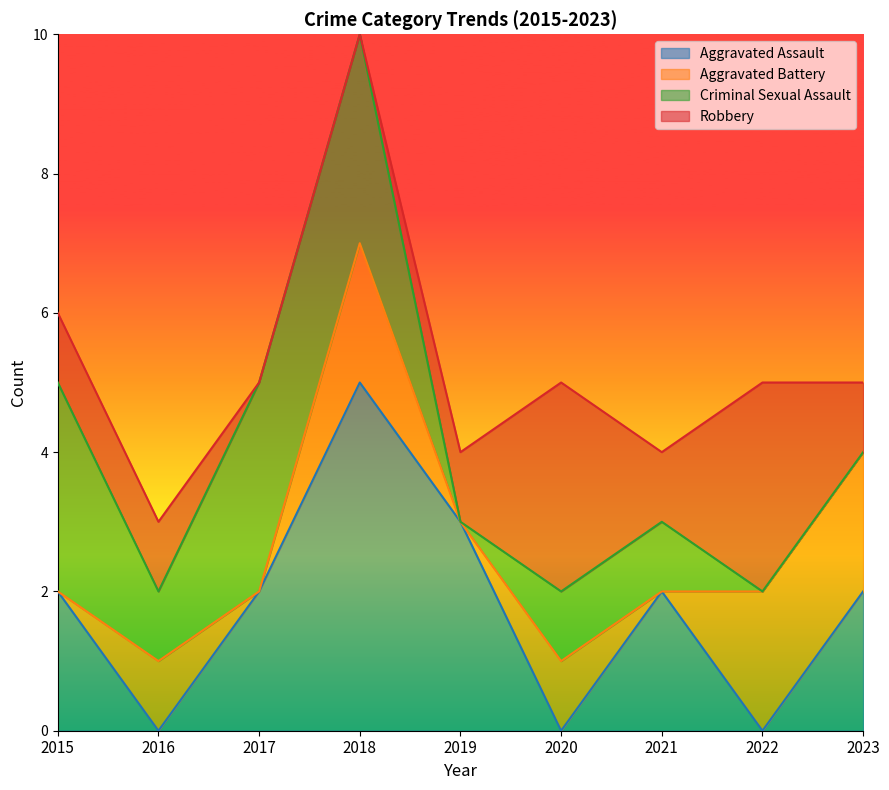

Is the value of Aggravated Battery at 2016 greater than the value of Criminal Sexual Assault at 2021?

No